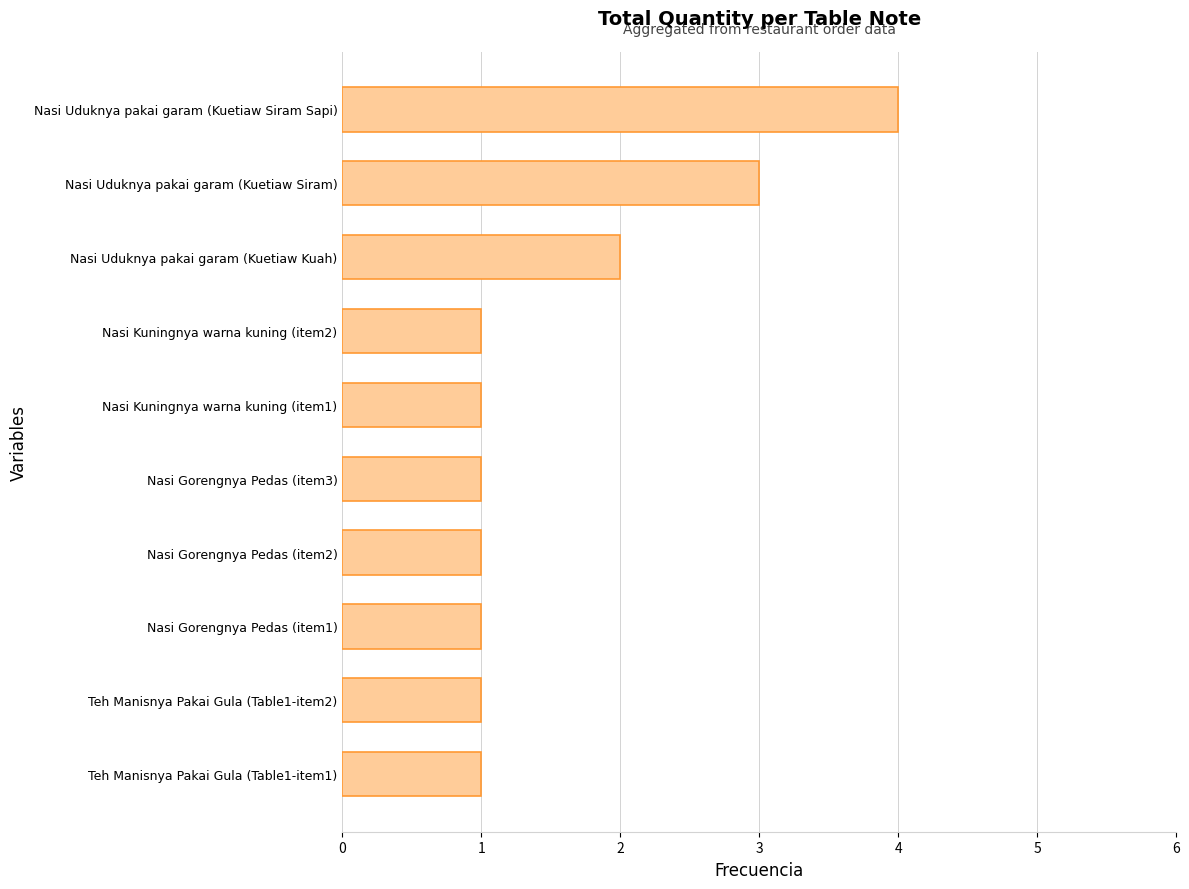

Which category has the highest value across all series?

Nasi Uduknya pakai garam (Kuetiaw Siram Sapi)